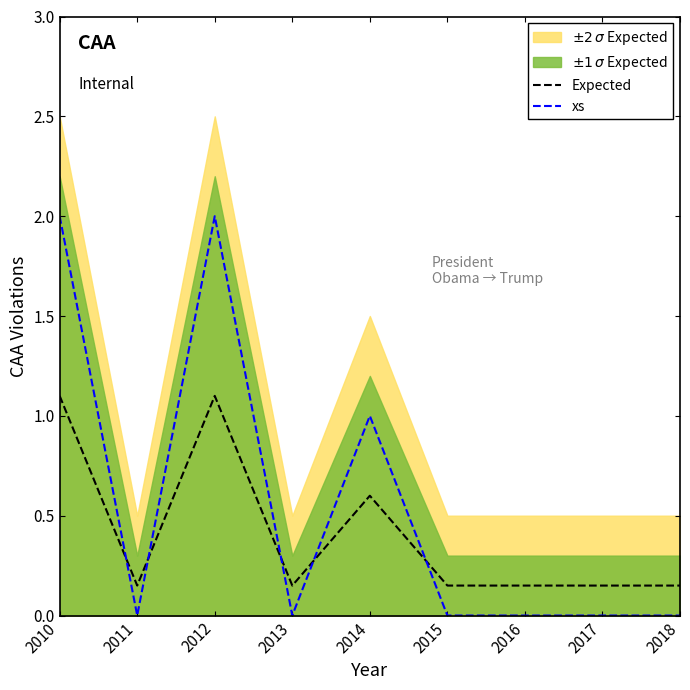

What is the difference between the highest and lowest values at 2017?

0.1